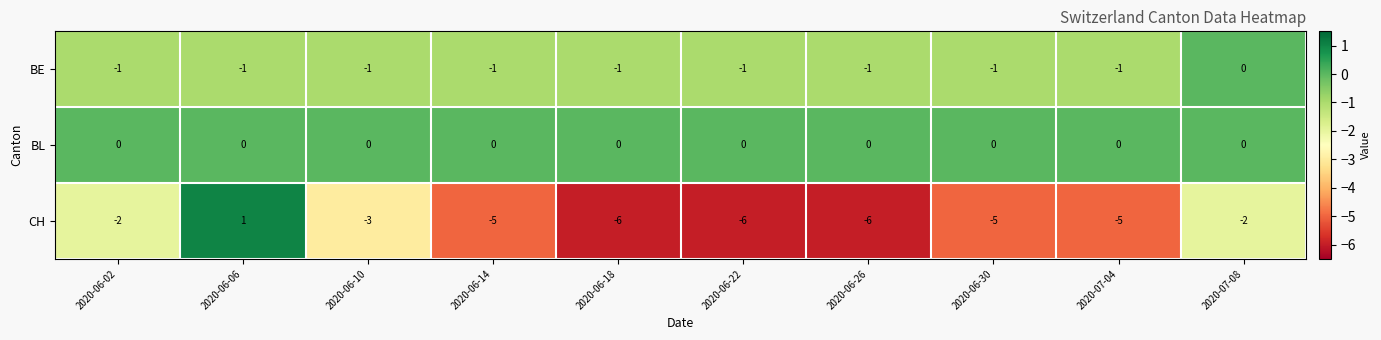

What is the maximum value shown in the chart?

1